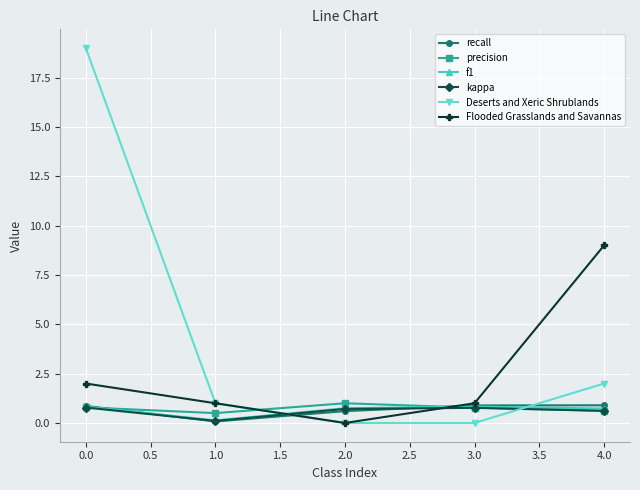

True or false: Deserts and Xeric Shrublands has a value of 19.0 at 0.0.

True